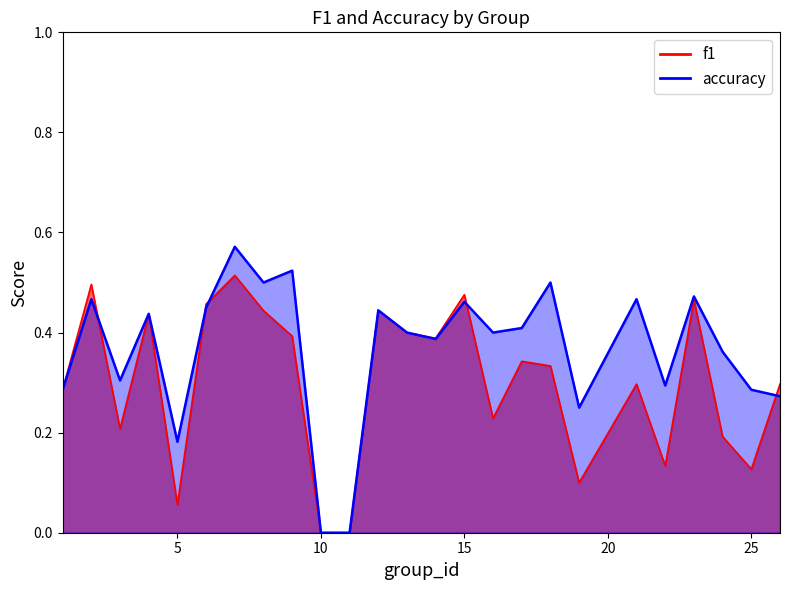

What is the value of the accuracy point at the 21st from the left?

0.3